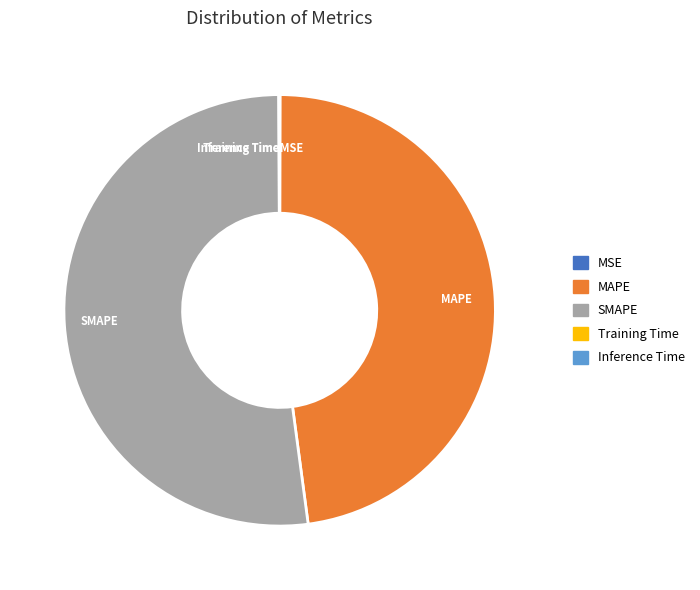

Is it true that SMAPE is 41% of the pie?

False